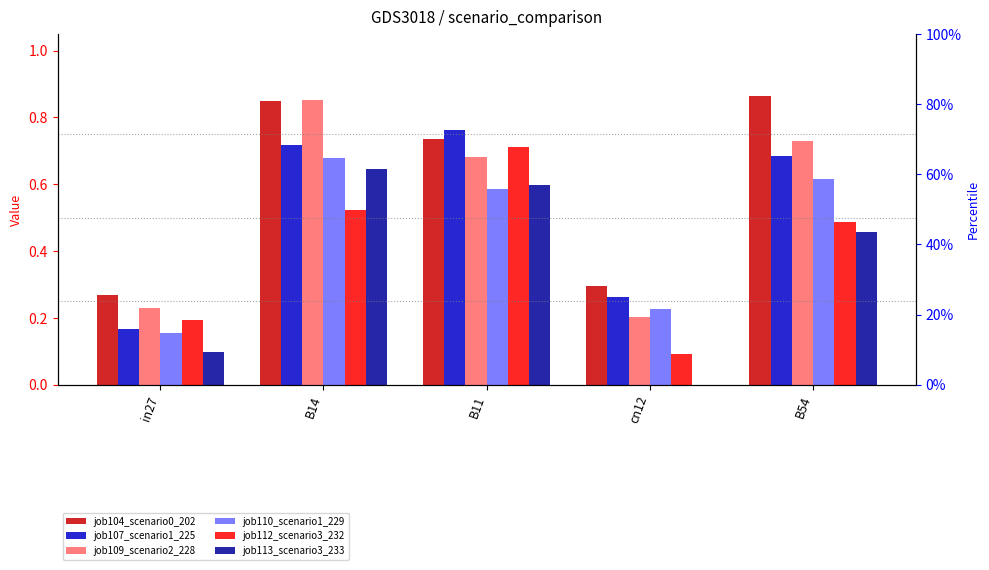

Rank the categories by job113_scenario3_233 value from highest to lowest.

B14, B11, B54, in27, cn12